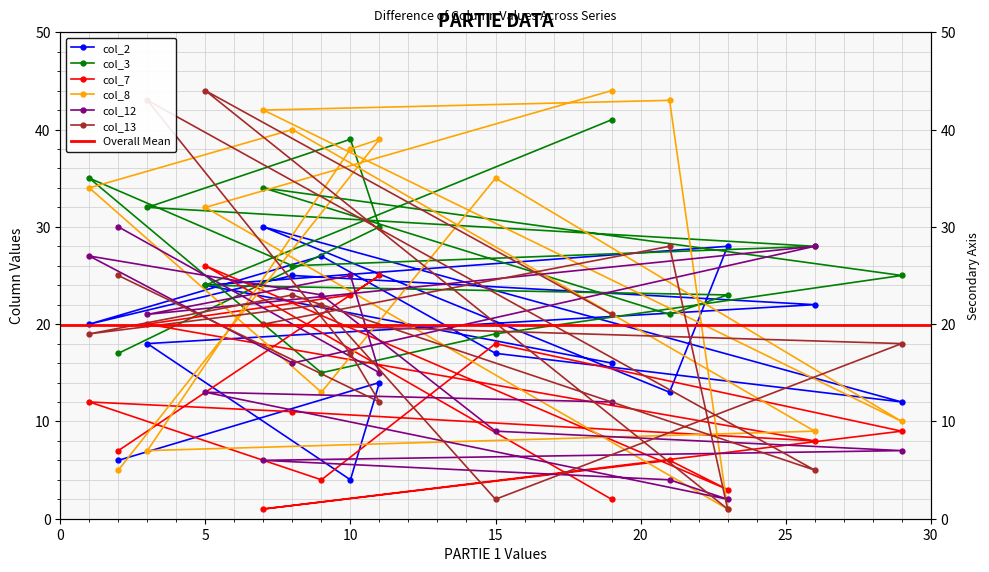

Which series has the widest spread of values?

col_8